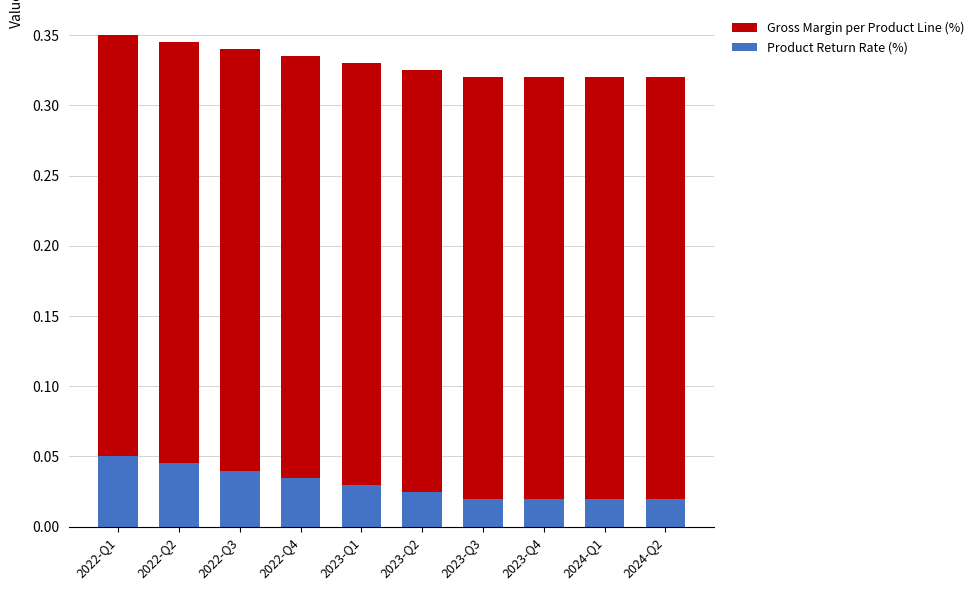

What is the total value across all series at 2022-Q4?

0.3